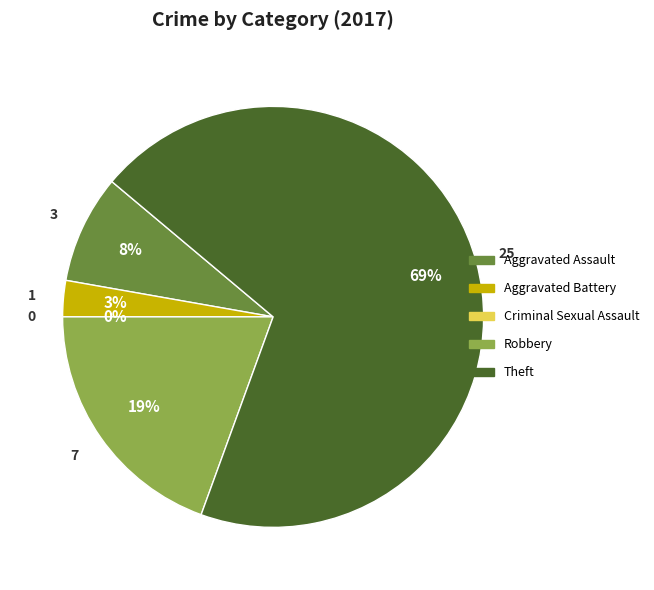

What is the ratio of the value at Theft to the value at Aggravated Assault?

8.3